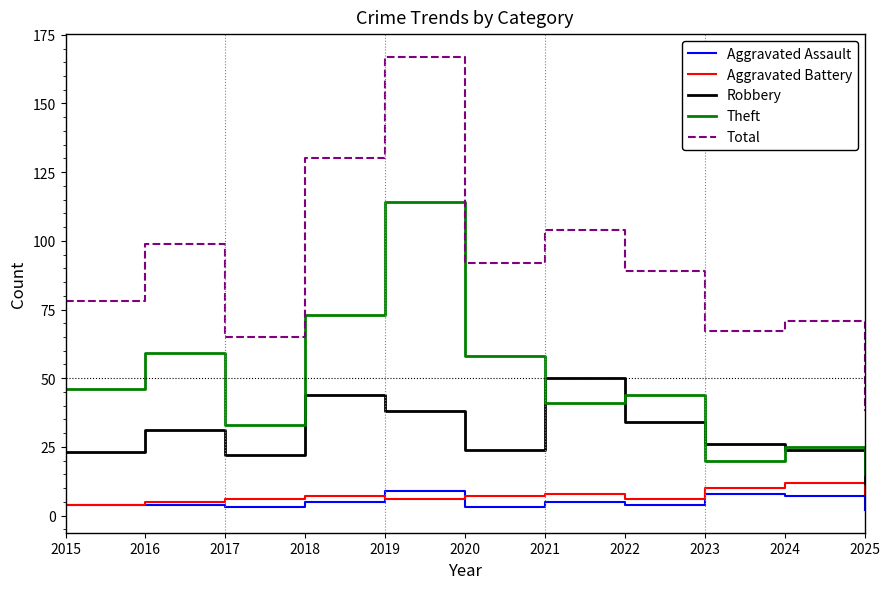

At which category is the sum across all series the highest?

2019